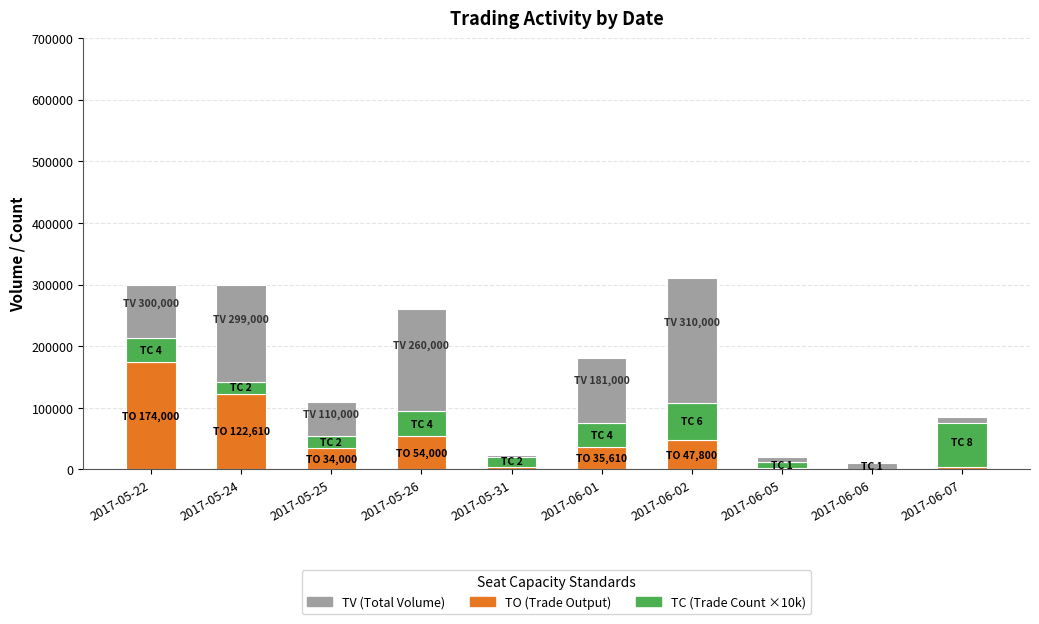

Which series changed the most between 2017-05-24 and 2017-06-07?

TV